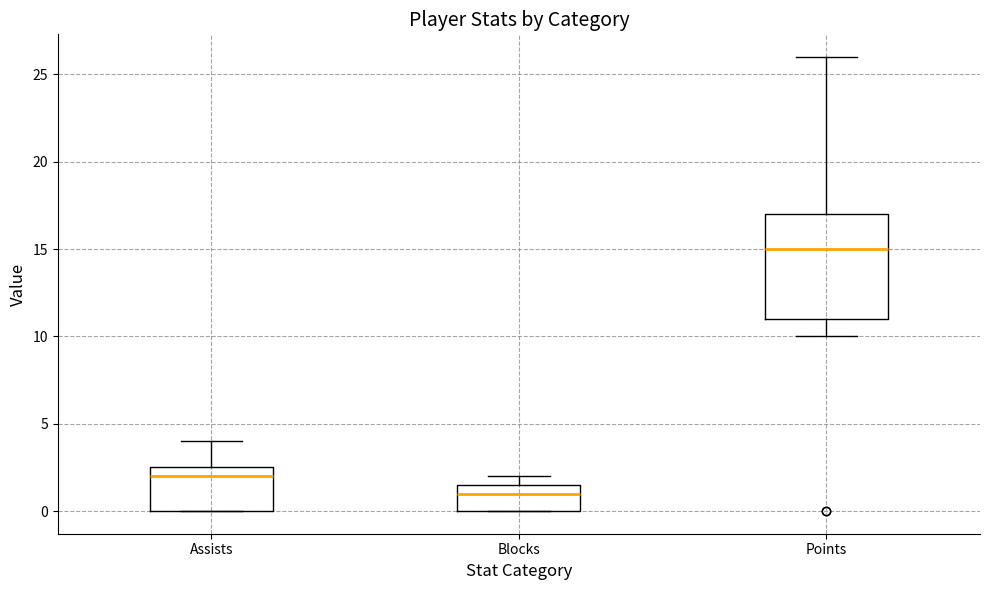

Which box's median line is the highest?

Points